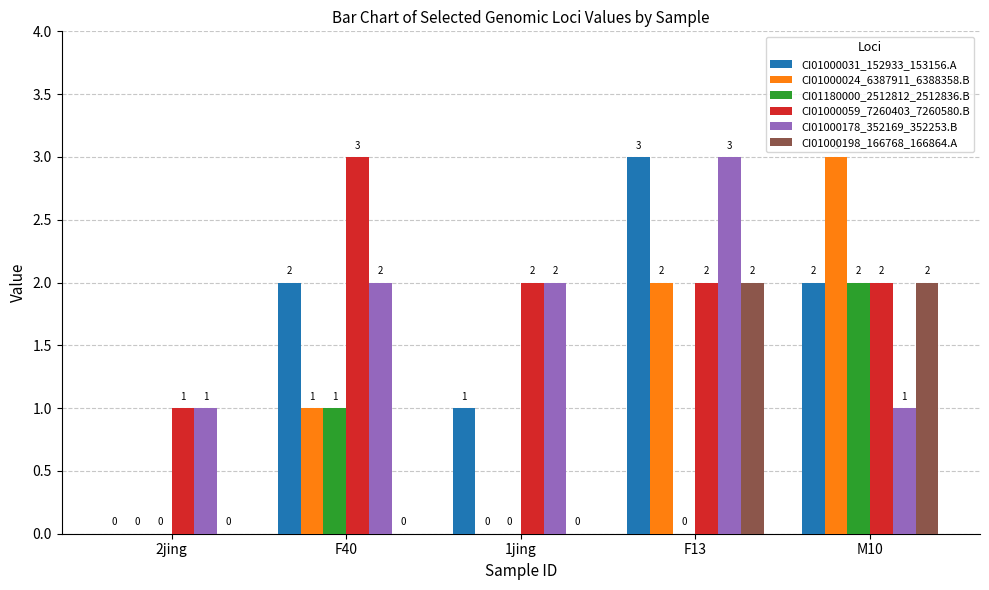

What is the highest value of the CI01000059_7260403_7260580.B series?

3